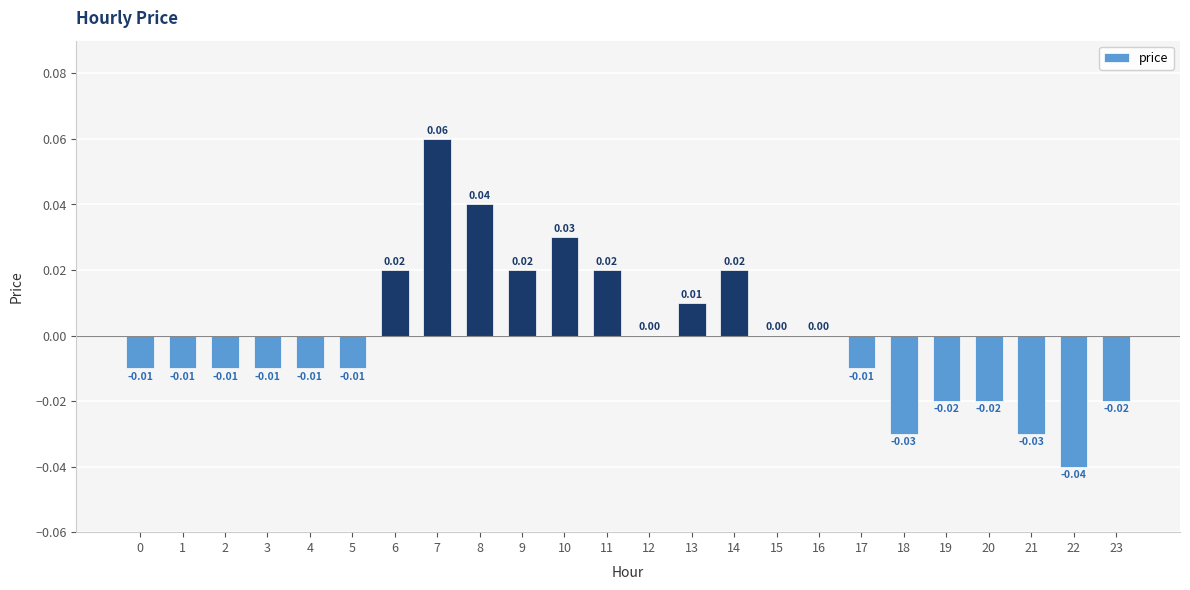

Is it true that the value at 20 is -0.0?

True